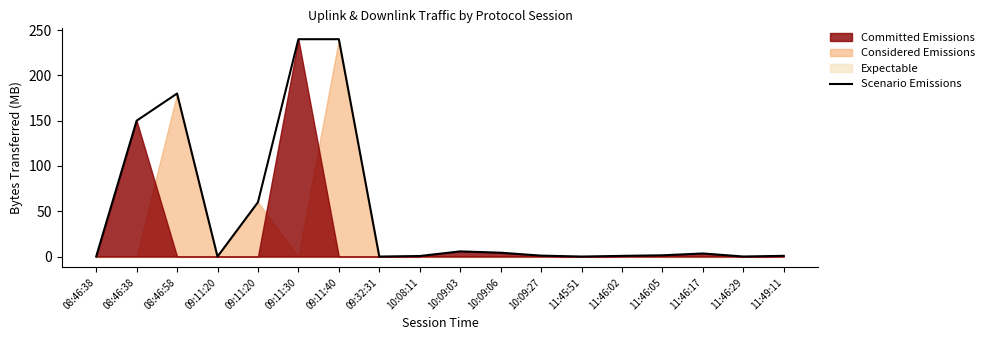

What is the difference between the values at 11:49:11 and 11:45:51?

0.8